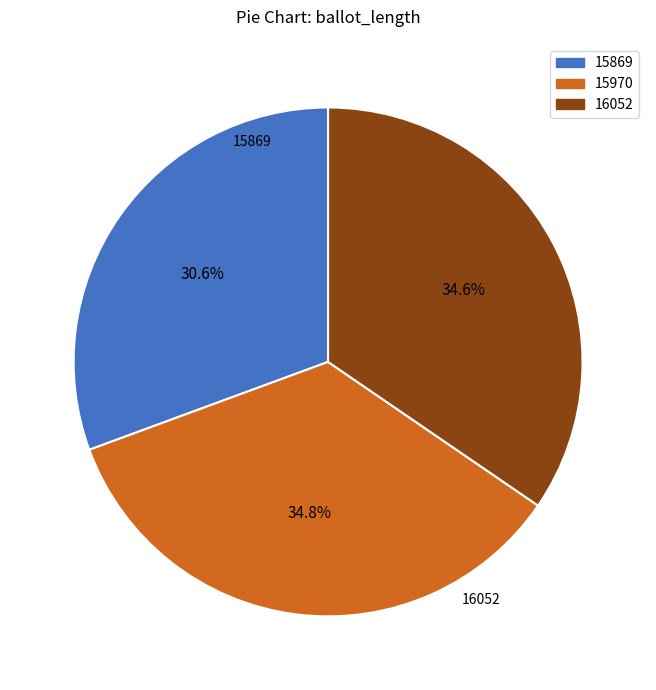

To the nearest percent, what portion does 15970 represent?

35%